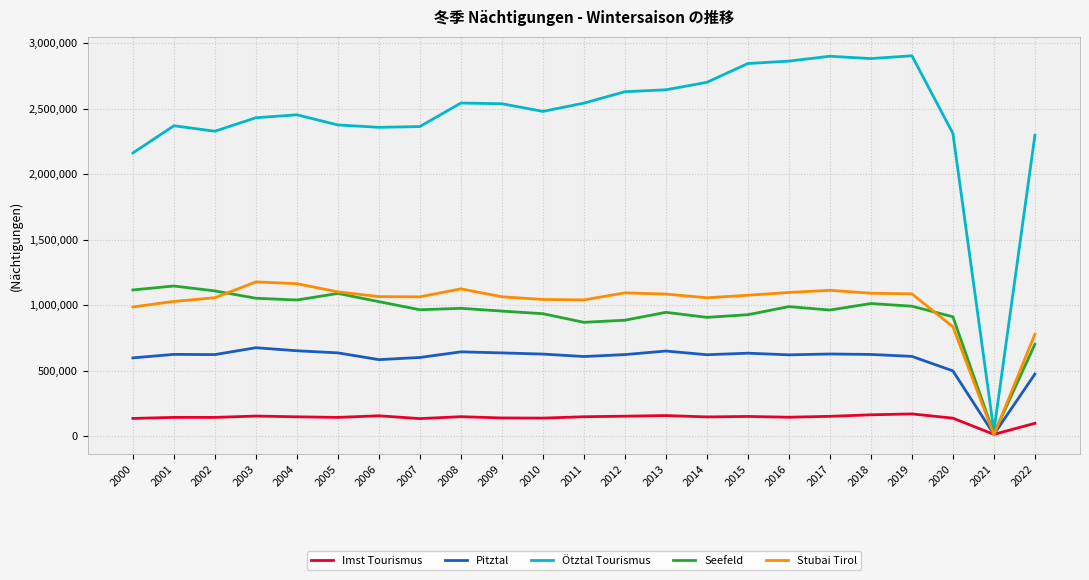

True or false: Ötztal Tourismus has more than 1 points higher than both neighbors.

True